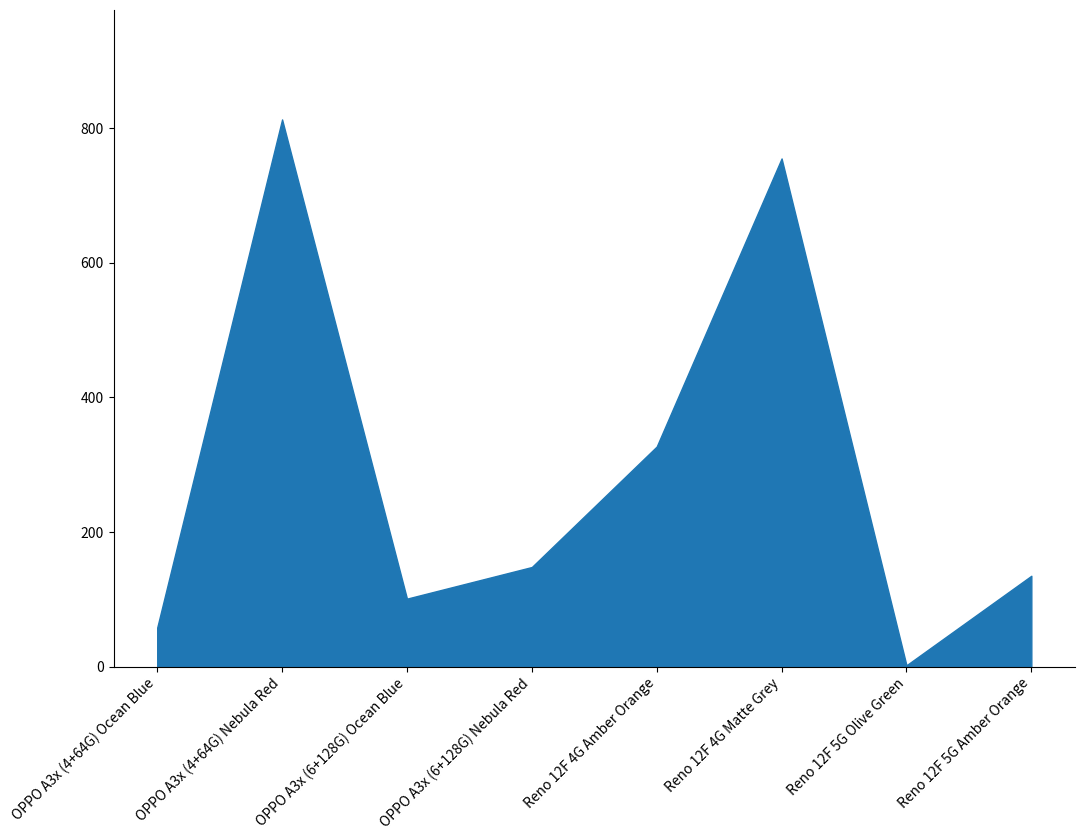

What is the label of the 5th point from the right?

OPPO A3x (6+128G) Nebula Red